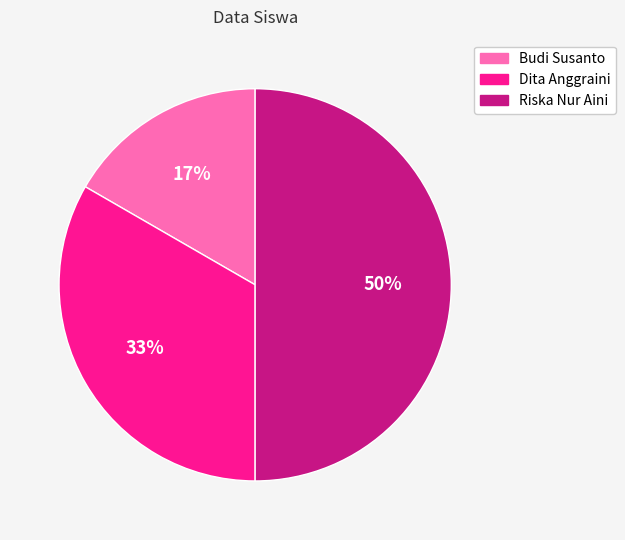

Is Budi Susanto the majority of the pie?

No